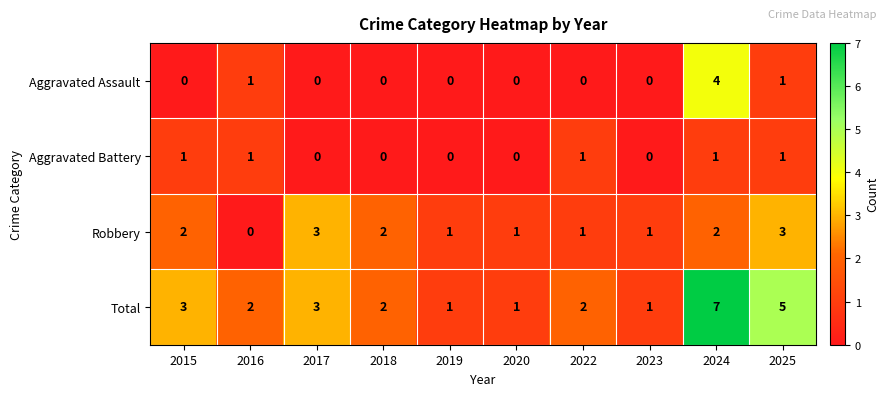

Is it true that Aggravated Assault equals 0 at 2017?

True